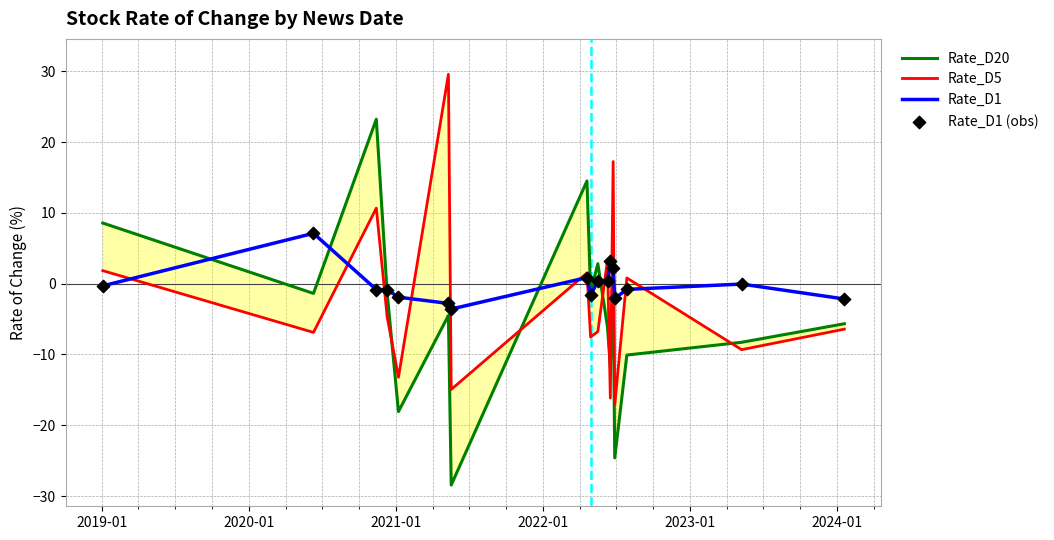

Which series has the largest total across all categories?

Rate_D1